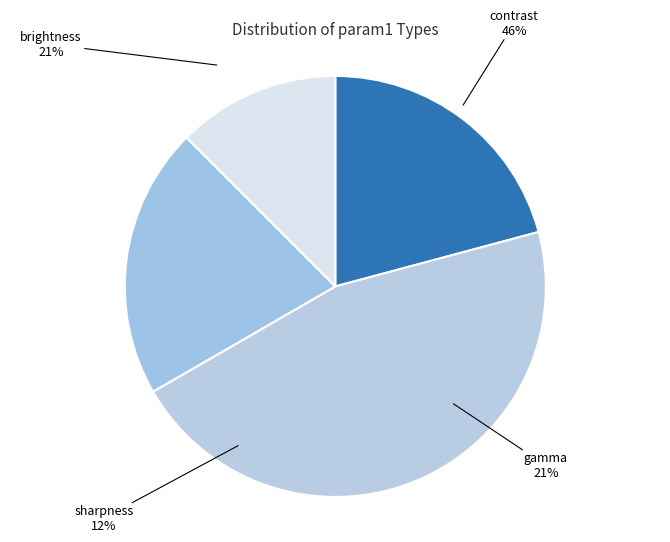

Which category has the smallest portion of the pie?

sharpness